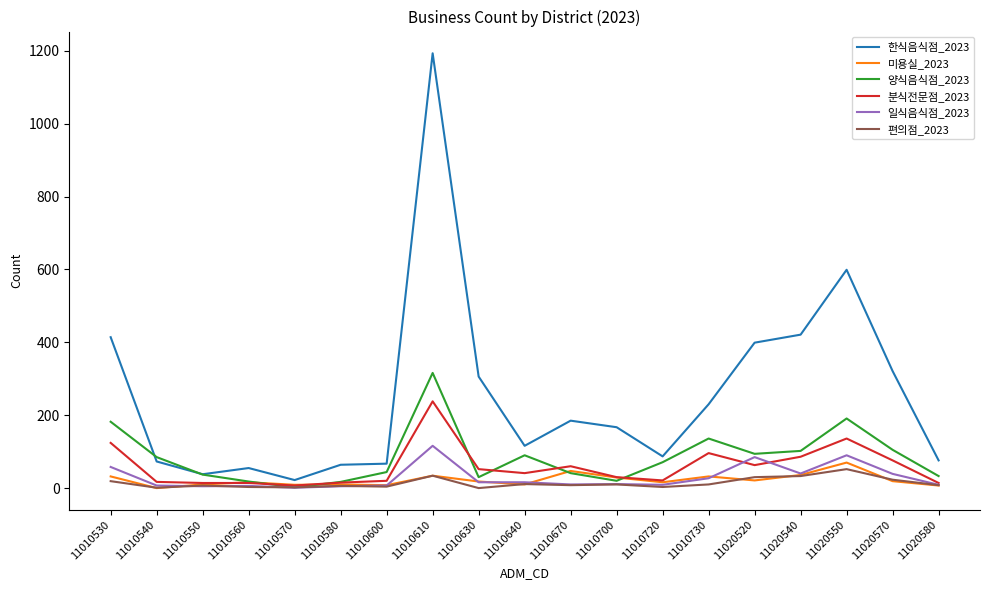

At which label does 일식음식점_2023 first exceed 11?

11010530